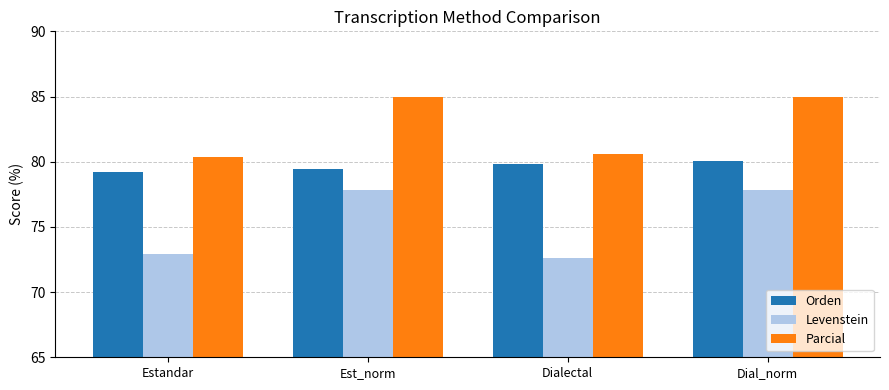

Which series changed the most between Dialectal and Dial_norm?

Levenstein